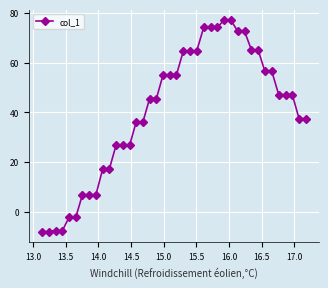

What is the smallest value displayed?

-7.9